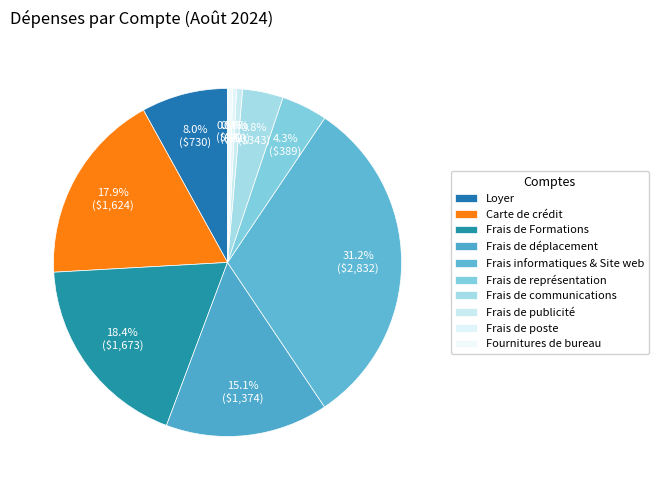

Count the number of slices in the pie.

10